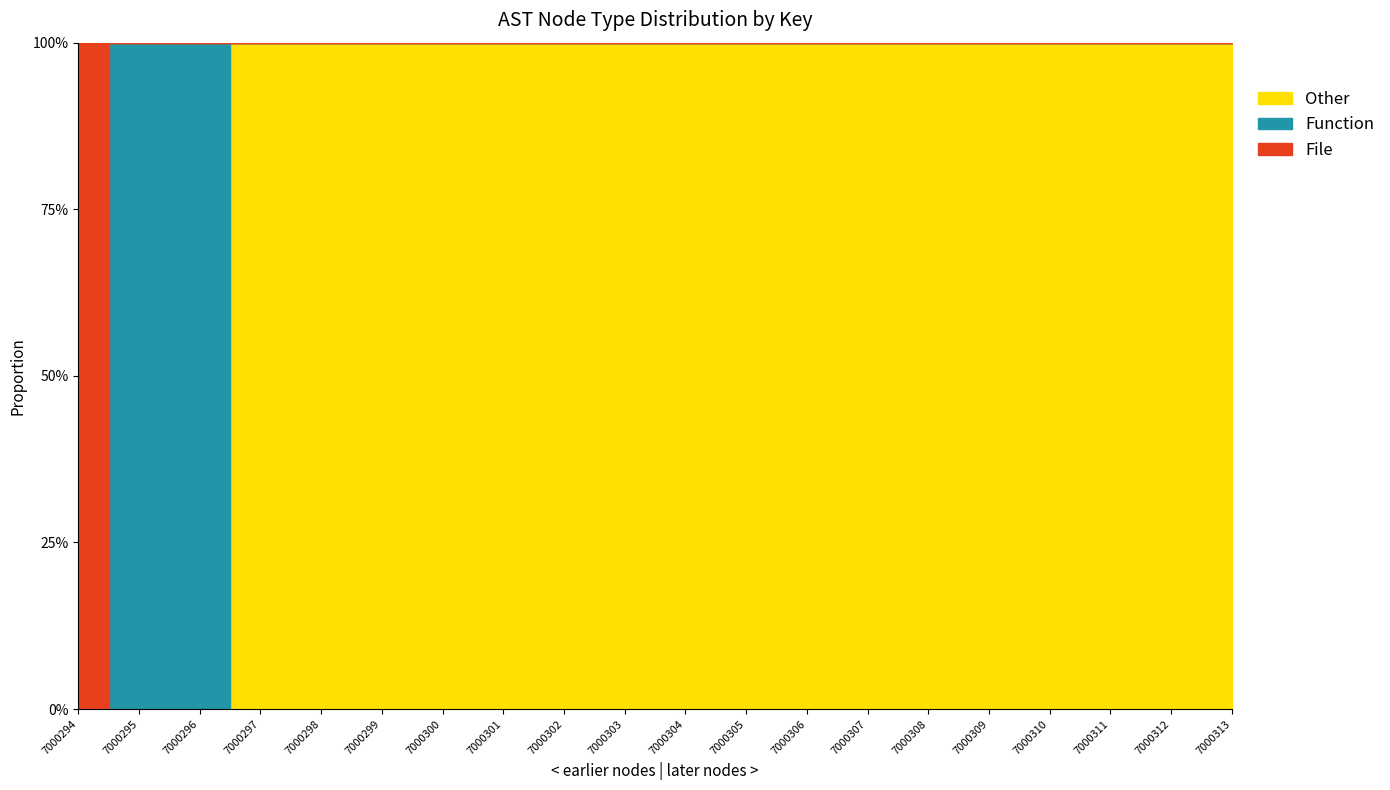

What is the spread (max minus min) of values at 7000298?

1